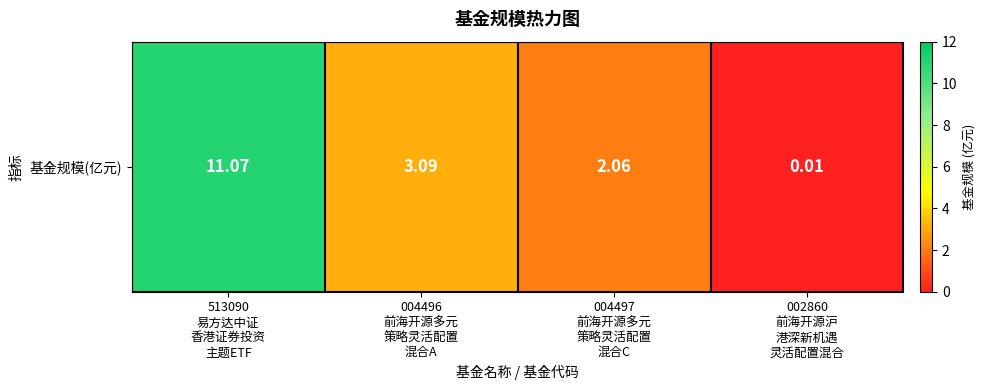

True or false: the data shows 0.7 at 004497
前海开源多元
策略灵活配置
混合C.

False